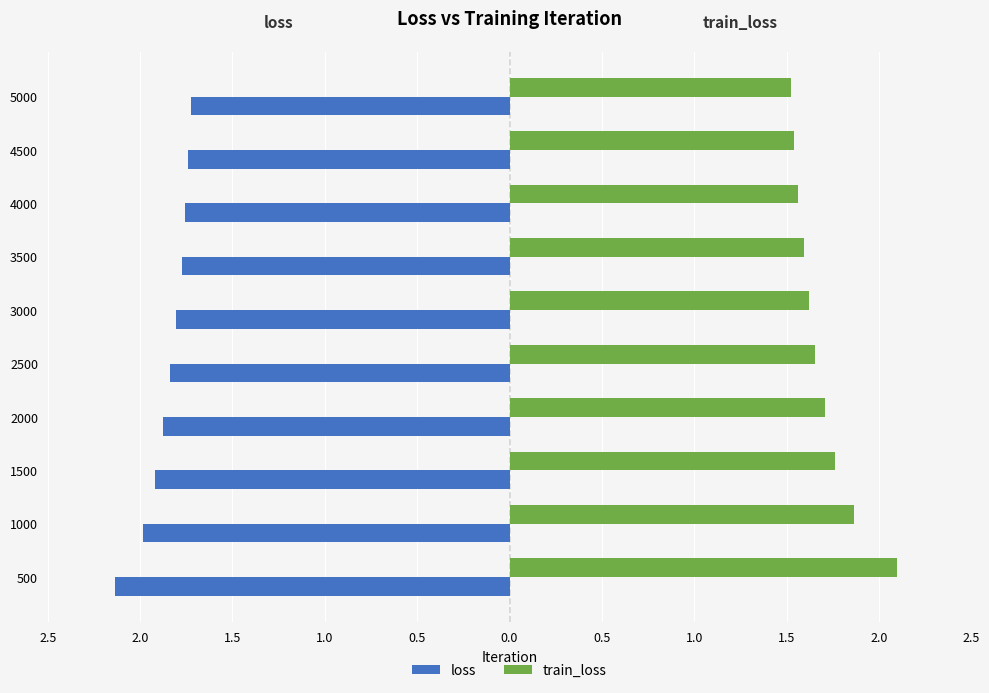

What are all the series names shown in the legend?

loss, train_loss